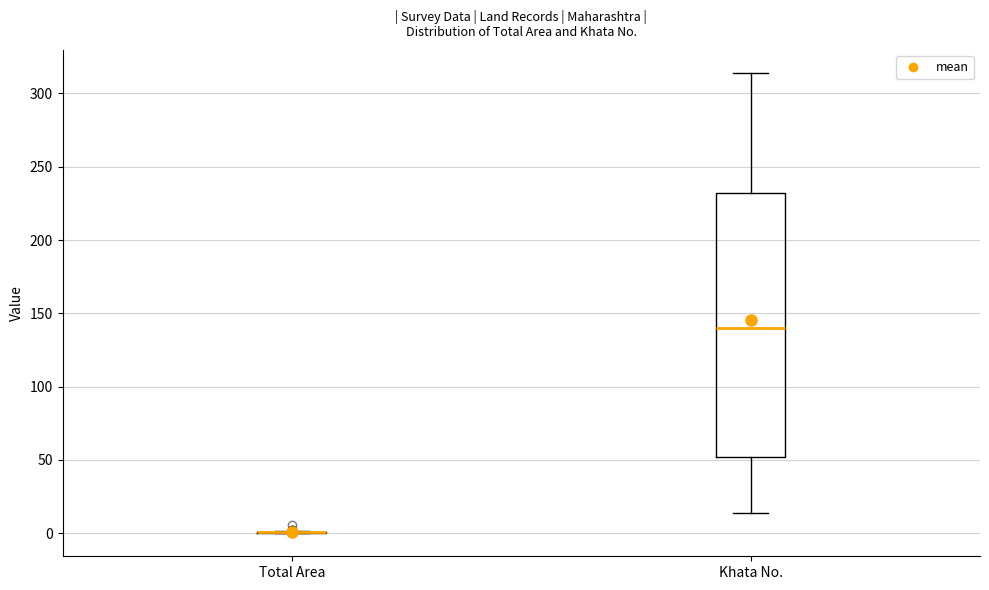

Where does the lower whisker of the box for Khata No. end on the y-axis? The values are not printed on the chart, so give them approximately, as read against the axis.

15